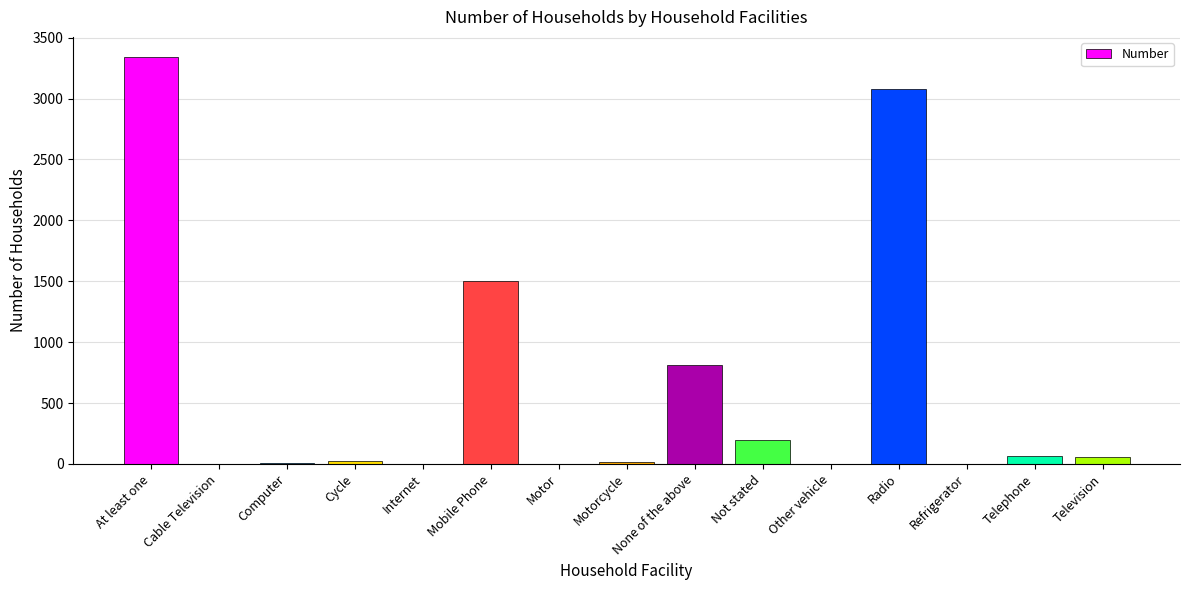

Which has a higher value, Cable Television or Not stated?

Not stated